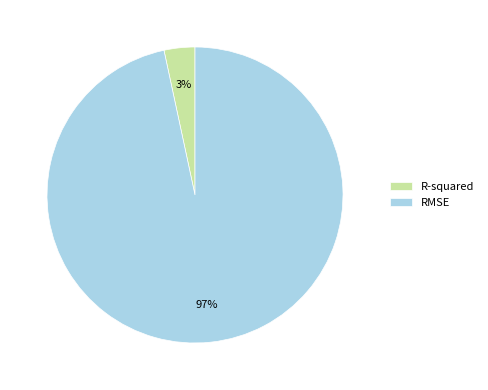

Is it true that RMSE is 97% of the pie?

True